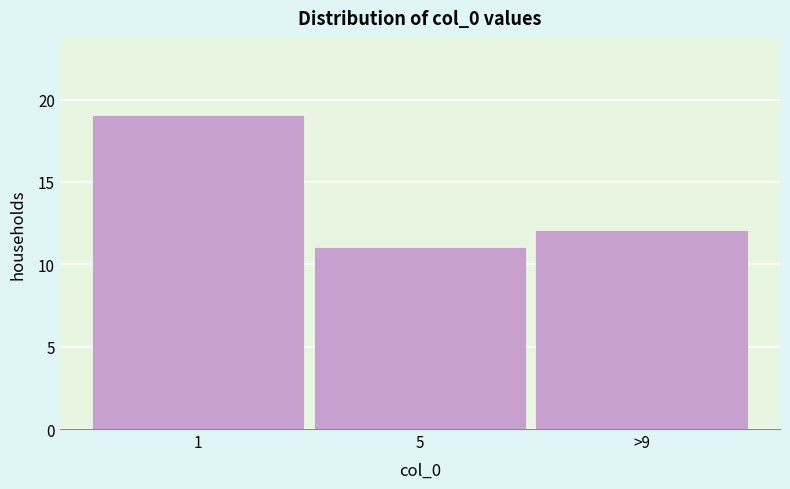

Reading left to right, list all the values displayed in this chart.

1=19	5=11	>9=12